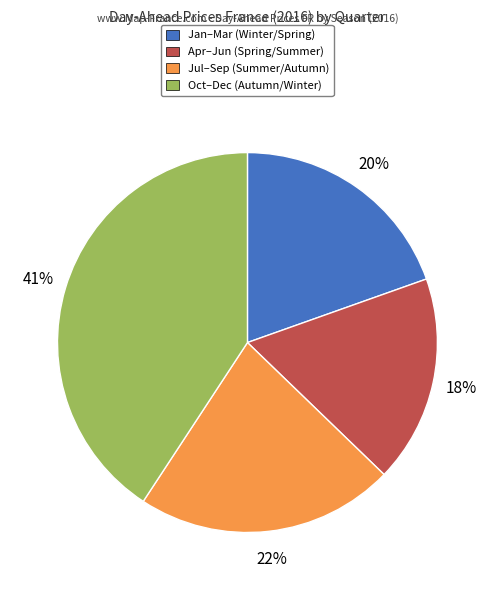

To the nearest percent, what is the difference between the largest and smallest slice percentages?

23%